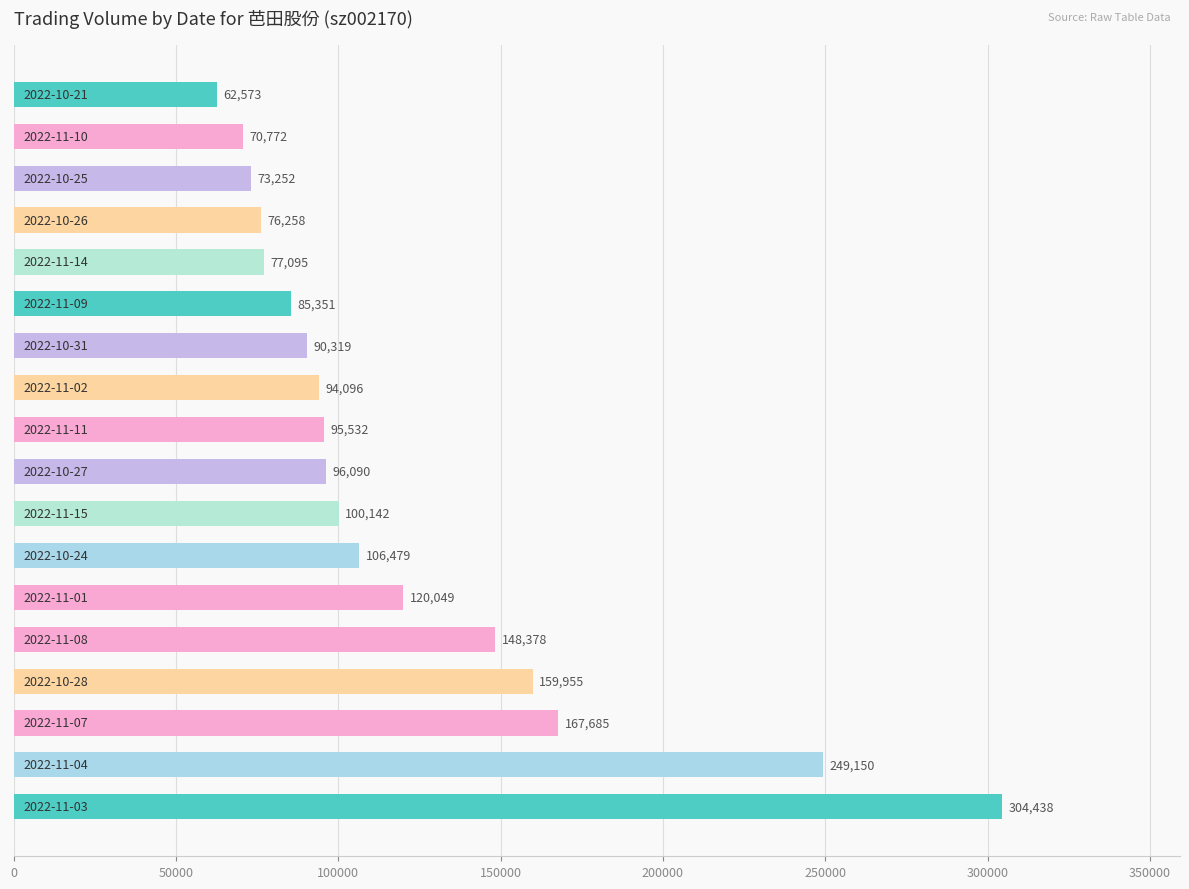

What is the average value?

120979